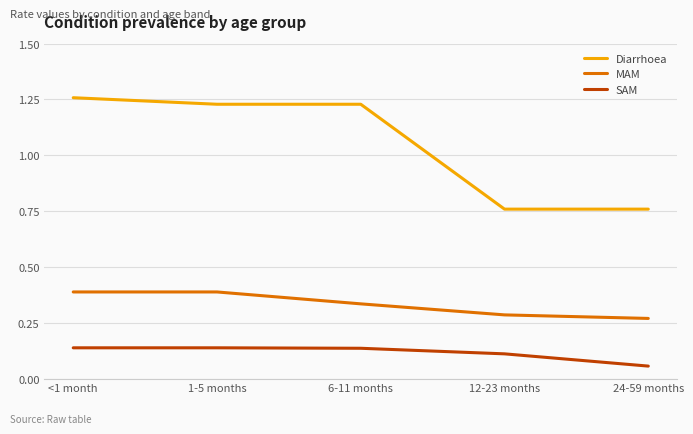

What is the difference between the maximum and minimum values in the Diarrhoea series?

0.5